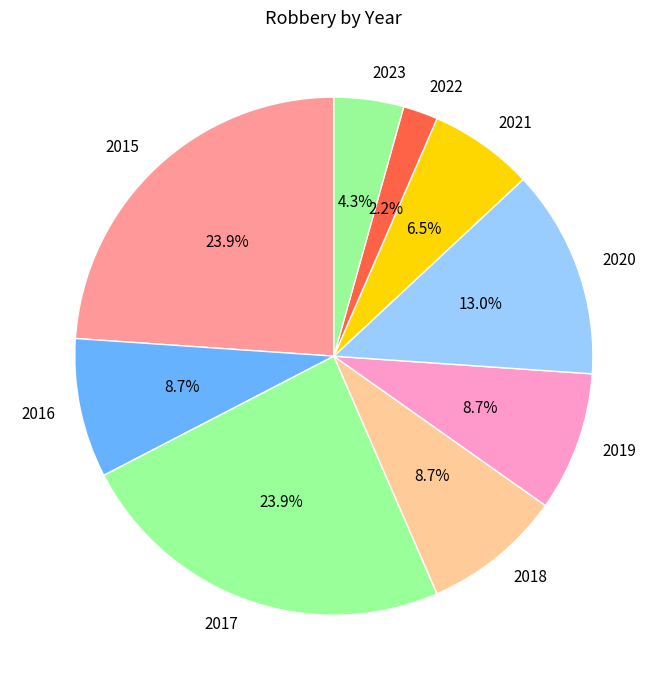

To the nearest percent, what is the combined percentage of 2023 and 2022?

7%